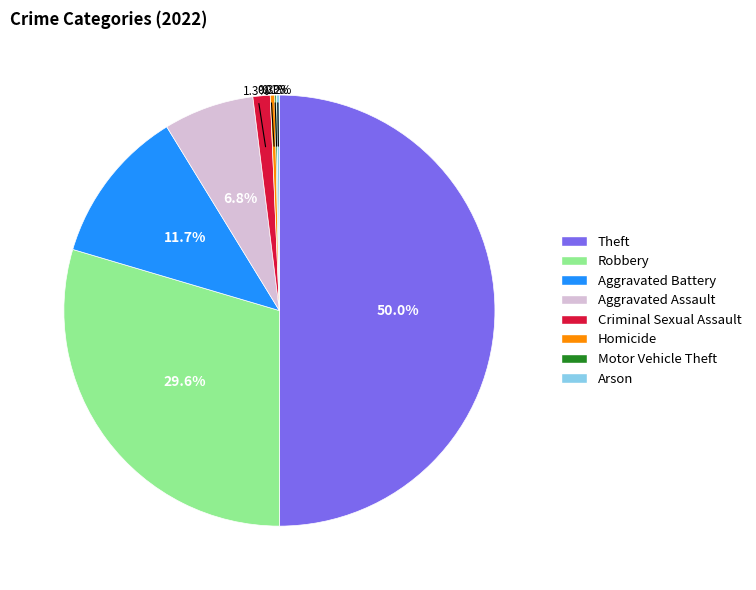

Which slice is the largest?

Theft